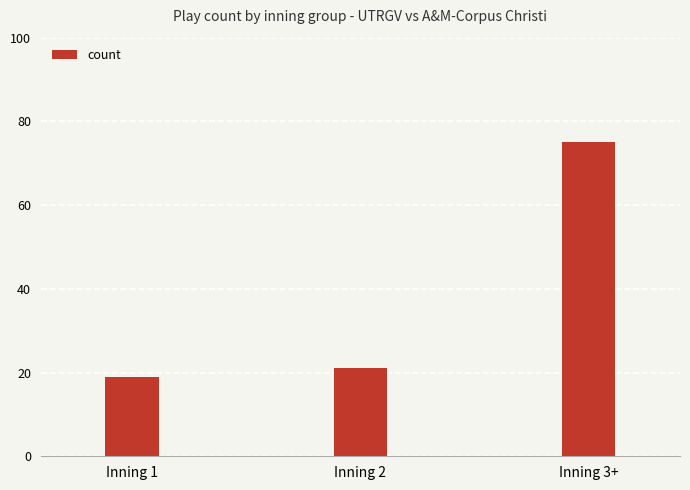

Read the value at Inning 1.

19